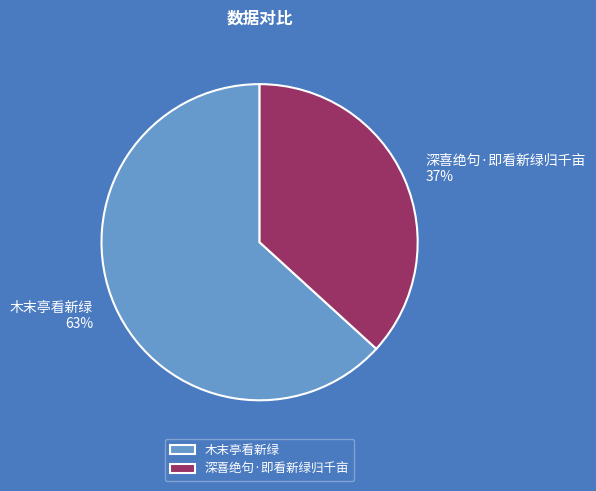

Is there any slice that represents more than half of the pie?

Yes